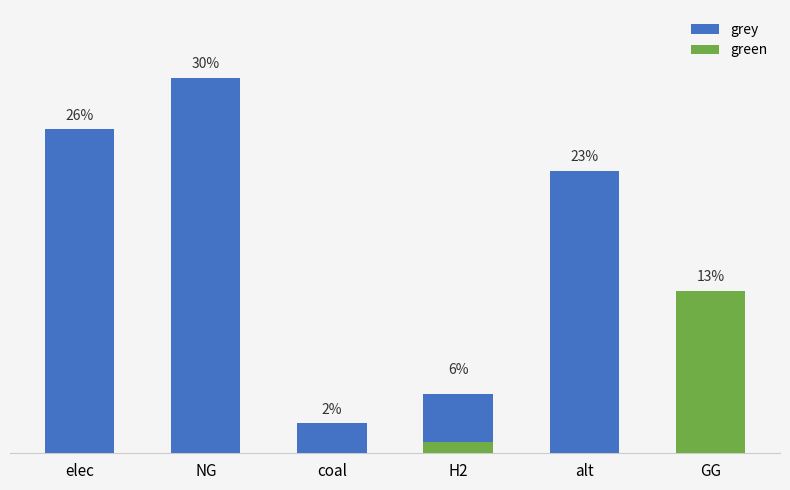

Between NG and GG, which series saw the biggest shift?

grey